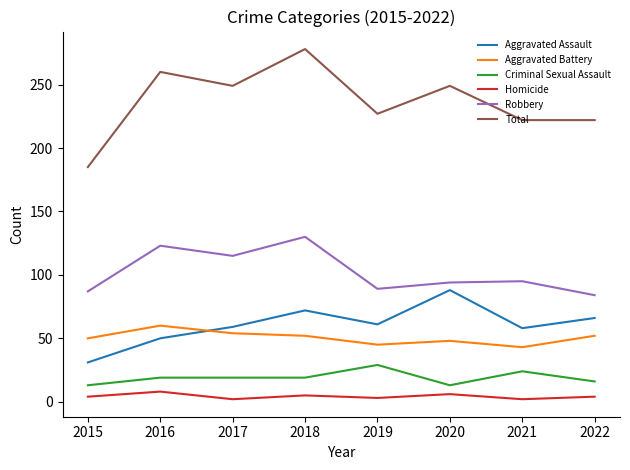

What is the lowest value of the Criminal Sexual Assault series?

13